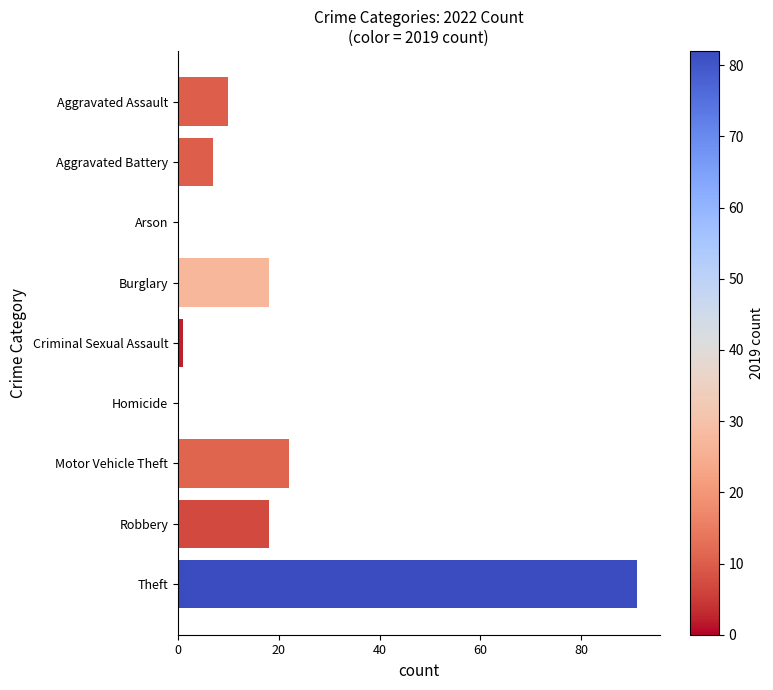

What is the sum of all values?

167